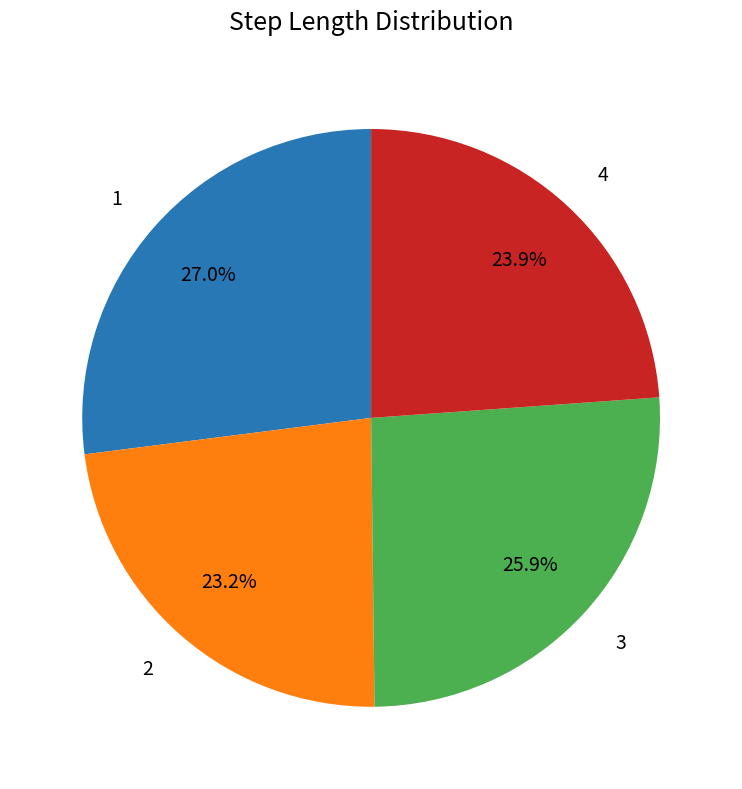

What is the smallest slice in the pie chart?

2